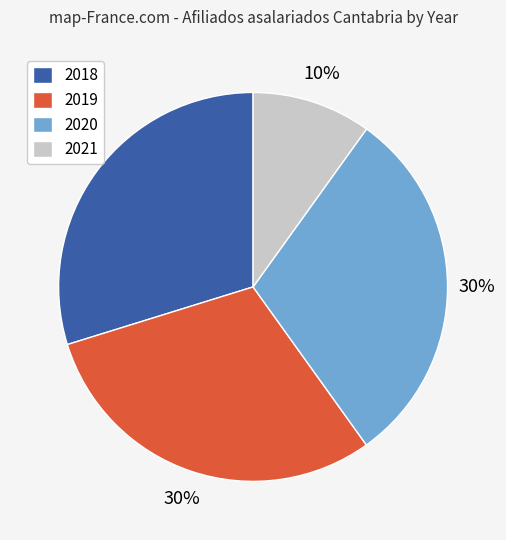

Which slice is the smallest?

2021